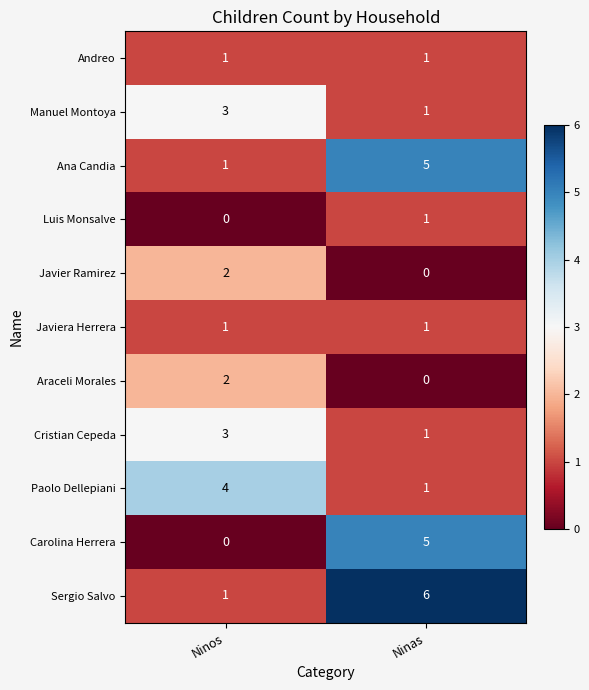

At which category is the sum across all series the highest?

Ninas